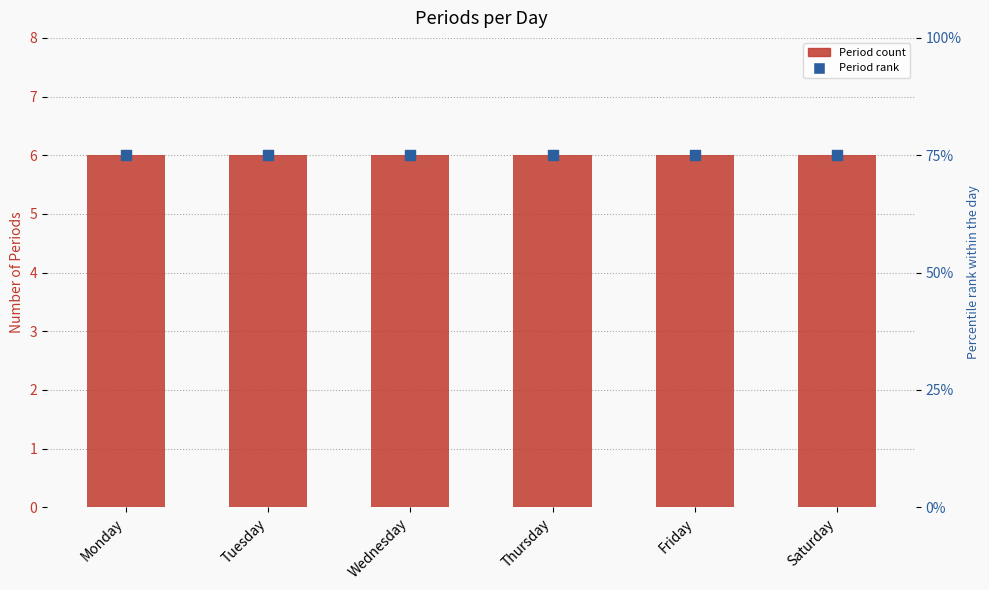

Which series reaches the minimum Y coordinate?

Period Count